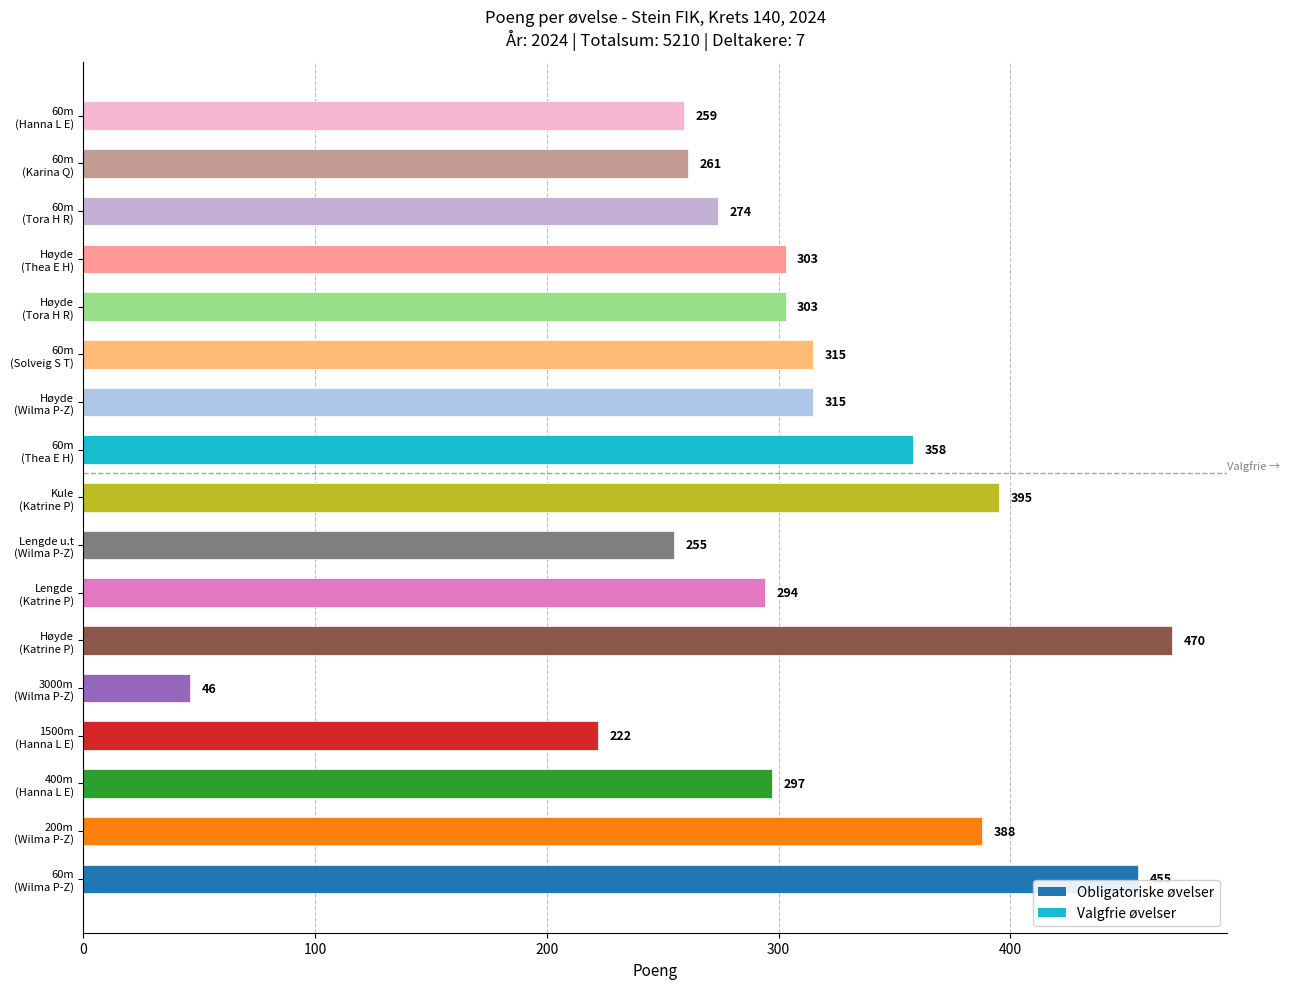

What is the maximum value shown in the chart?

470